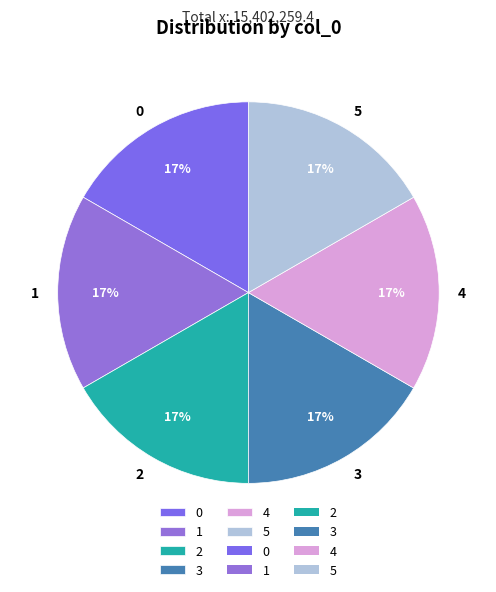

True or false: 5 accounts for 30% of the total.

False